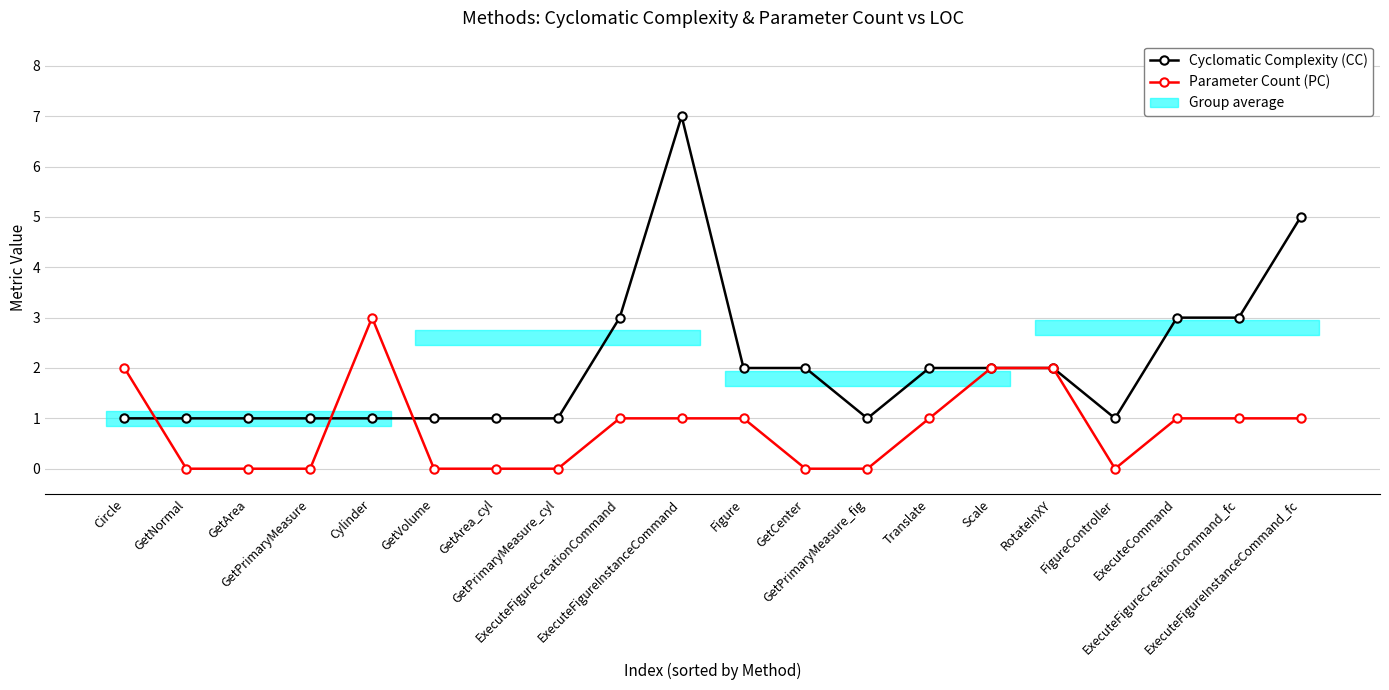

List the series in order of their overall mean, lowest first.

Parameter Count (PC), Cyclomatic Complexity (CC)